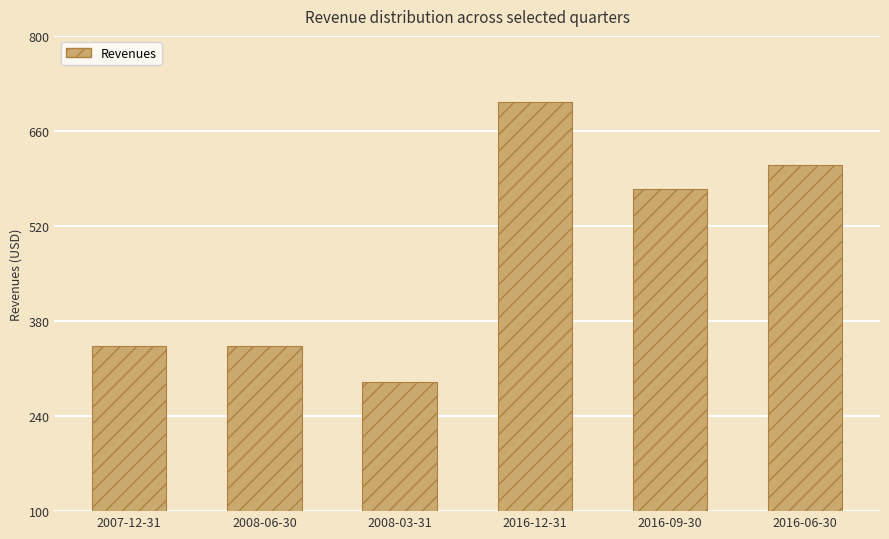

List the labels in order of value, smallest first.

2008-03-31, 2007-12-31, 2008-06-30, 2016-09-30, 2016-06-30, 2016-12-31